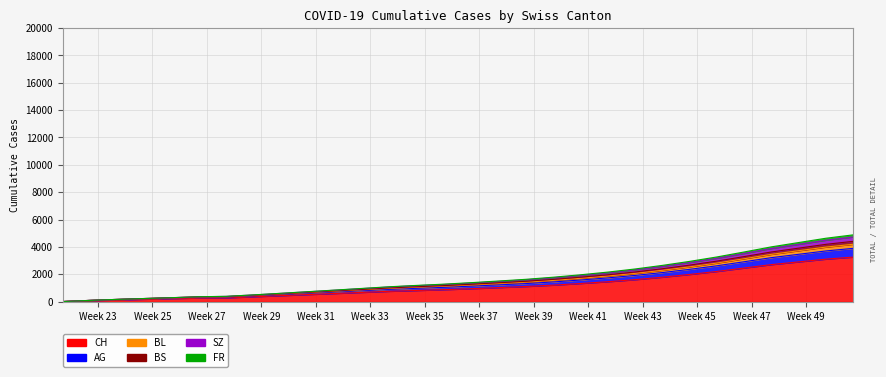

True or false: AG has more than 2 points higher than both neighbors.

False